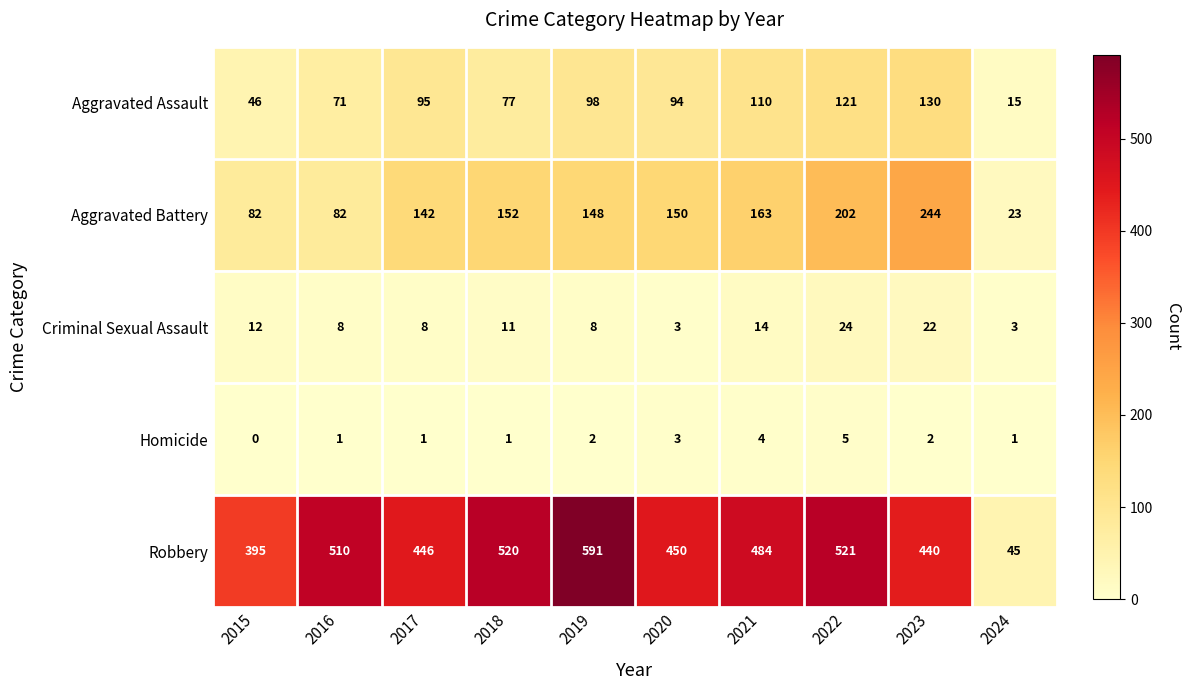

At which label is Robbery closest to 318?

2015